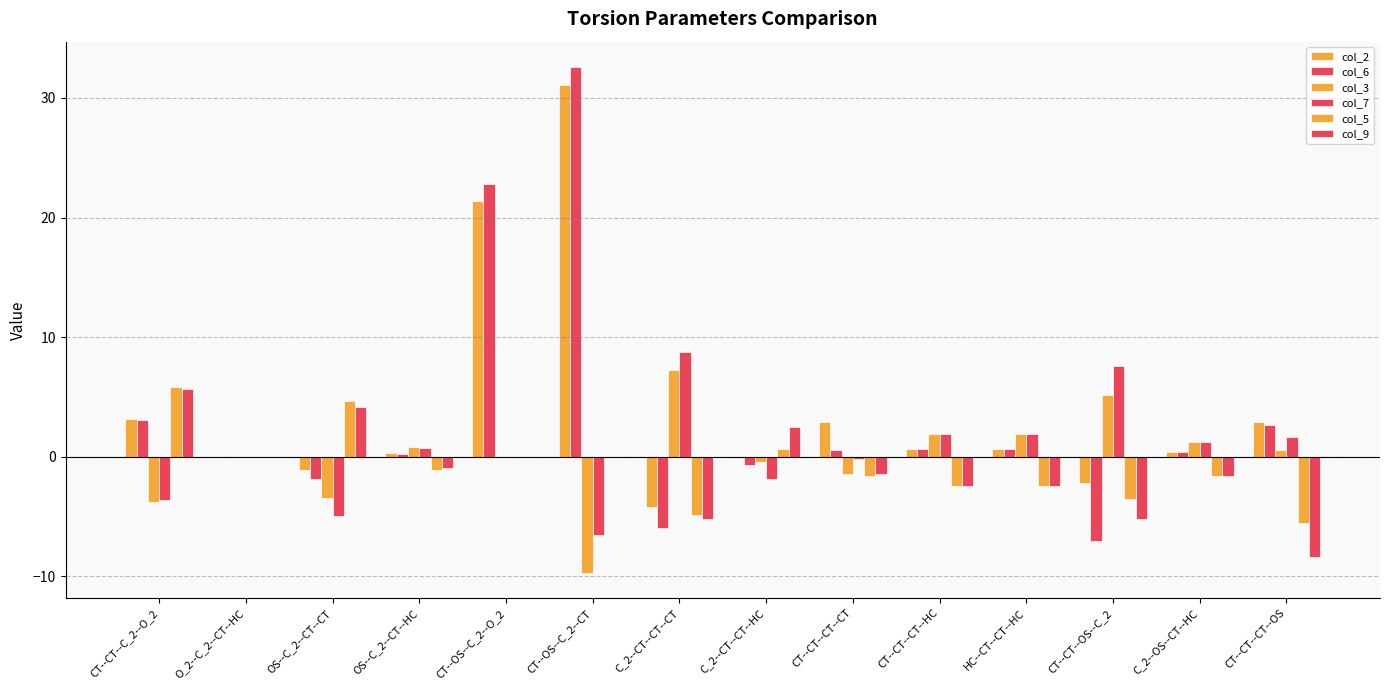

Does the chart contain stacked bars?

No